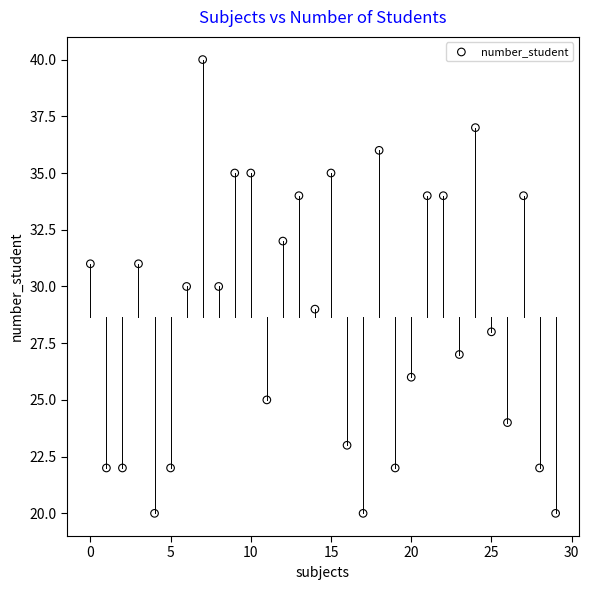

What is the range of X values (max minus min)?

29